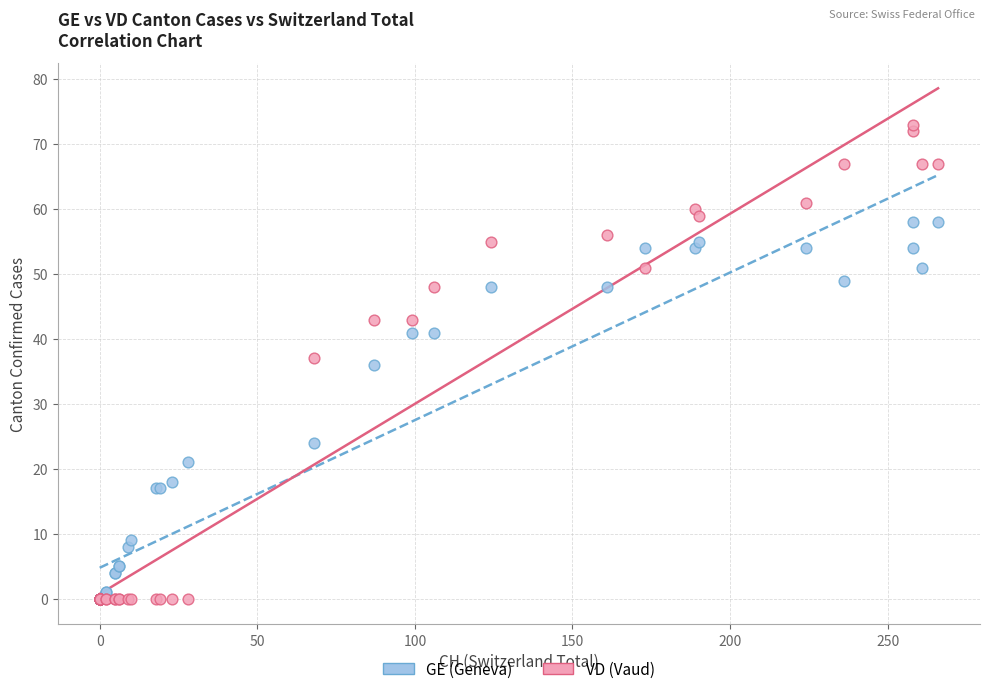

In the GE (Geneva) series, what Y value is closest to 29?

24